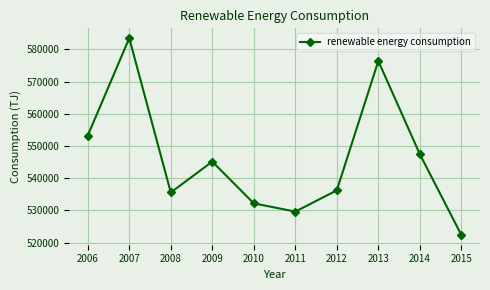

Where does the data first go above 545127?

2006